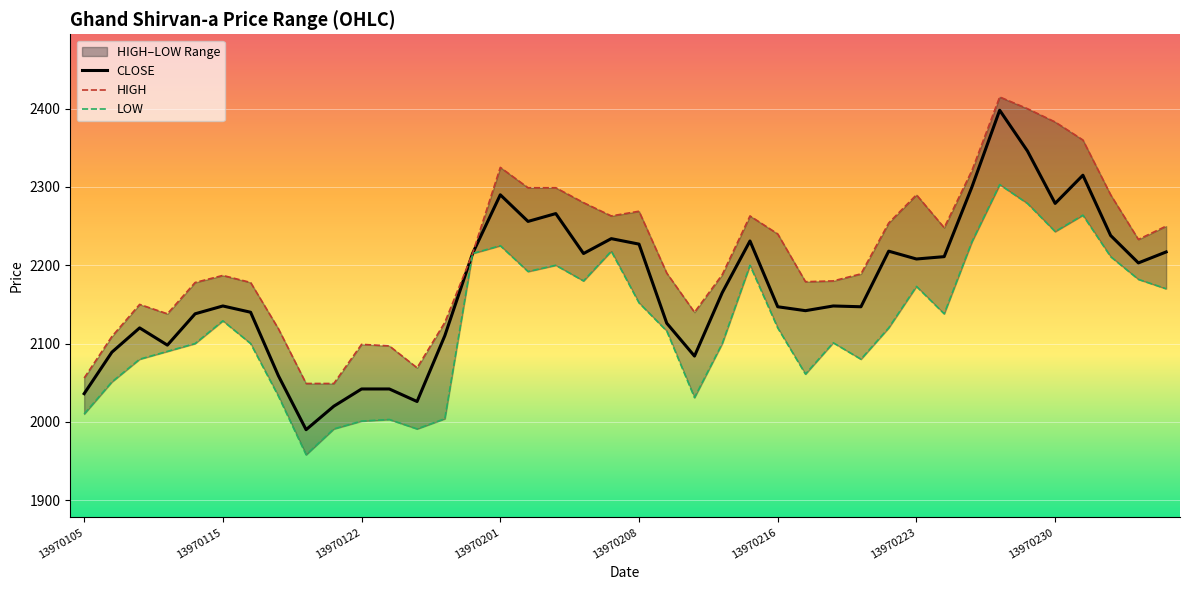

What is the minimum value for CLOSE?

1990